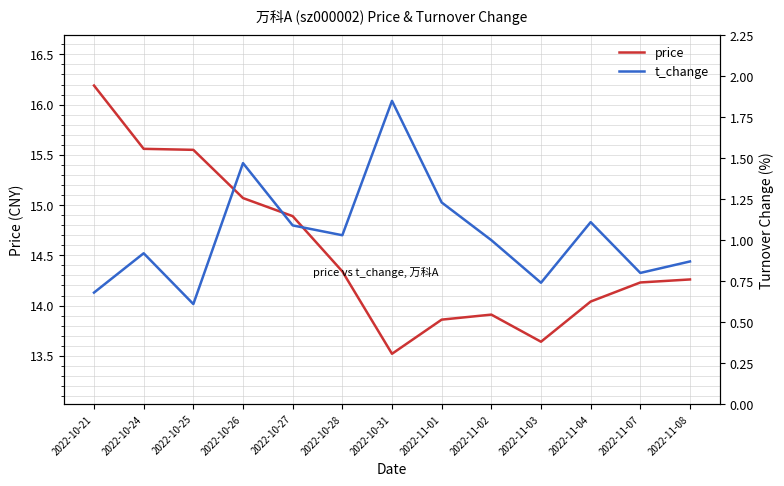

What value does the t_change series have at 2022-10-25?

0.6